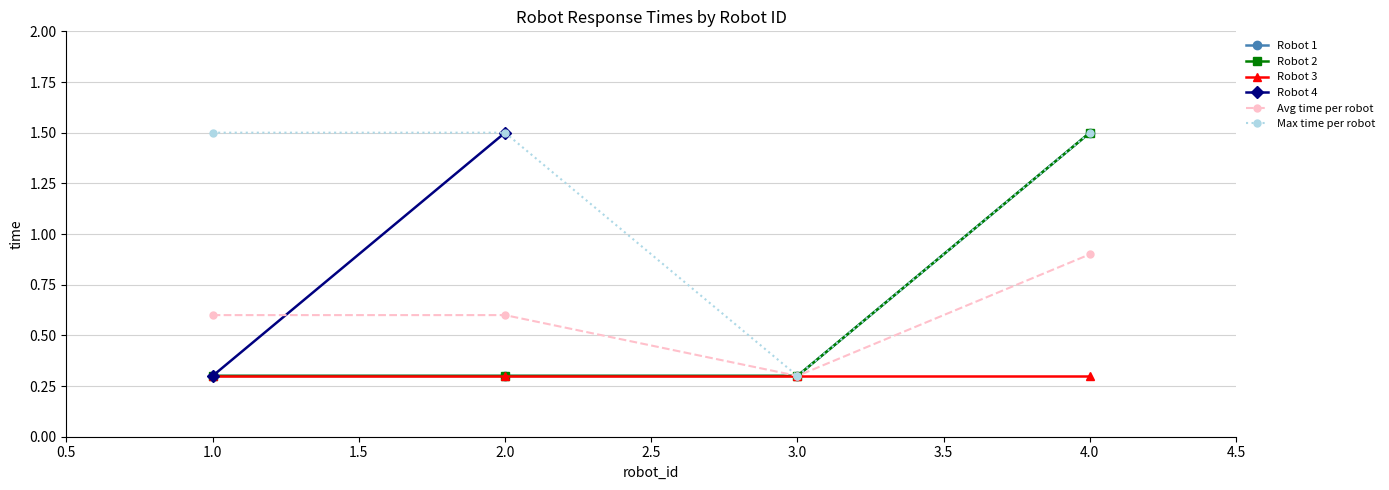

What is the value of the 10th point from the left?

0.3